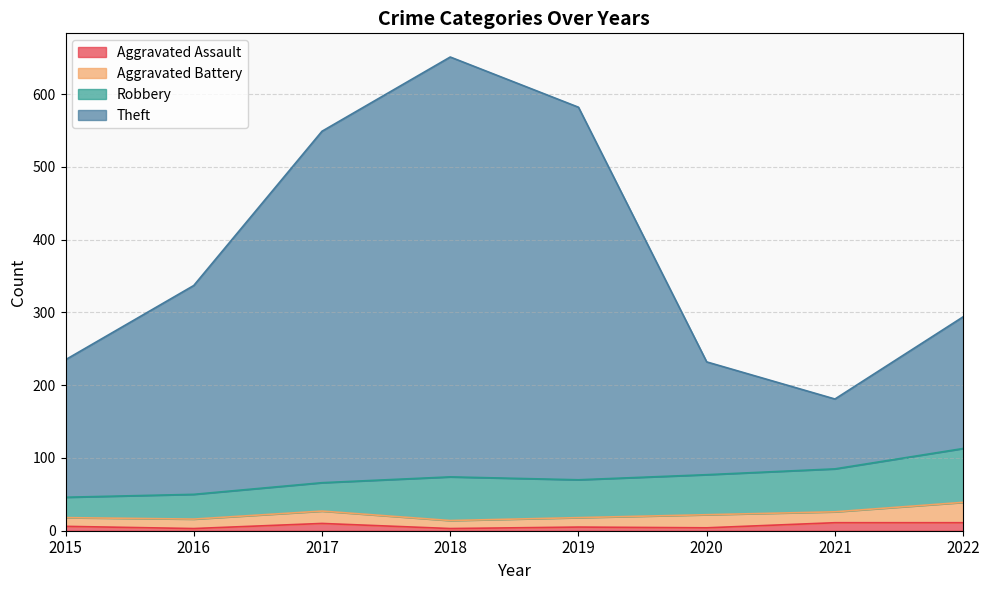

True or false: Theft has more than 0 interior local peaks.

True